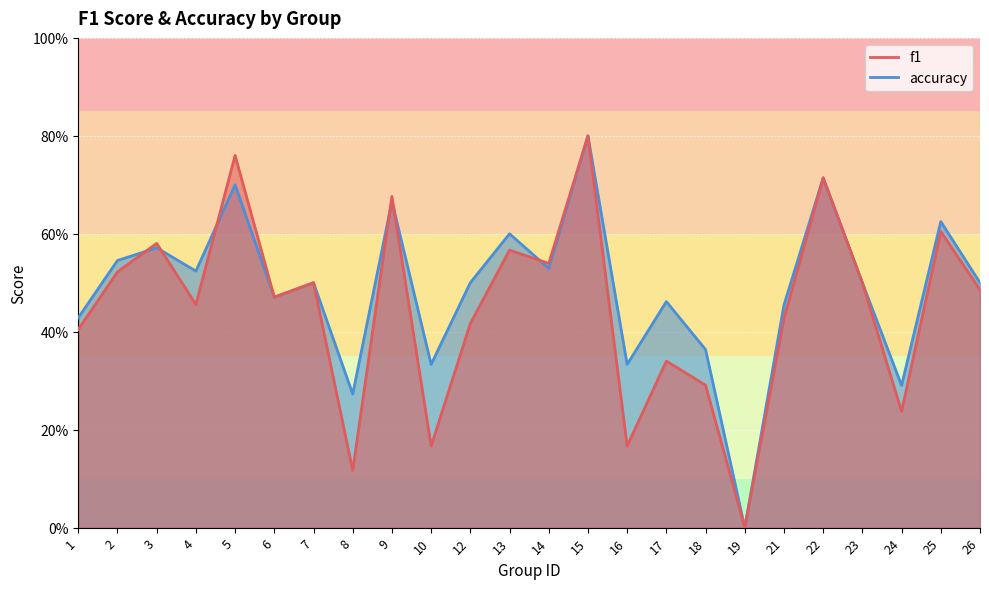

Rank the series by their average value, from lowest to highest.

f1, accuracy